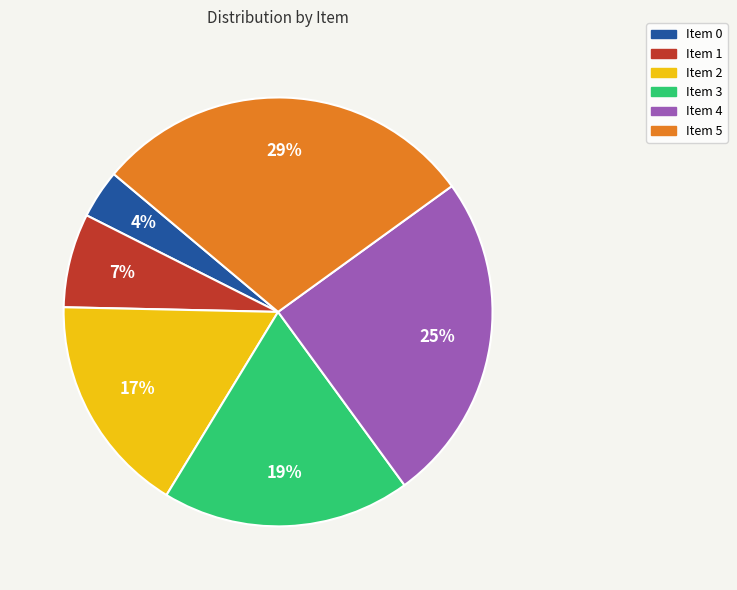

Is there any slice that represents more than half of the pie?

No